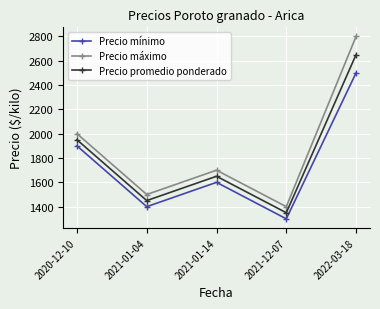

What is the difference between the highest and lowest values at 2022-03-18?

300